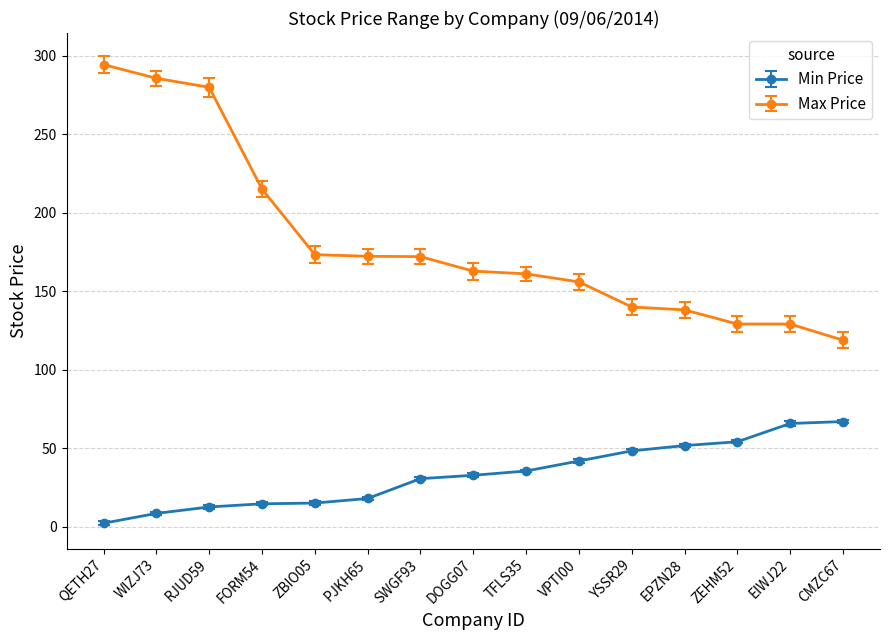

Which series changed the most between WIZJ73 and VPTI00?

Max Price